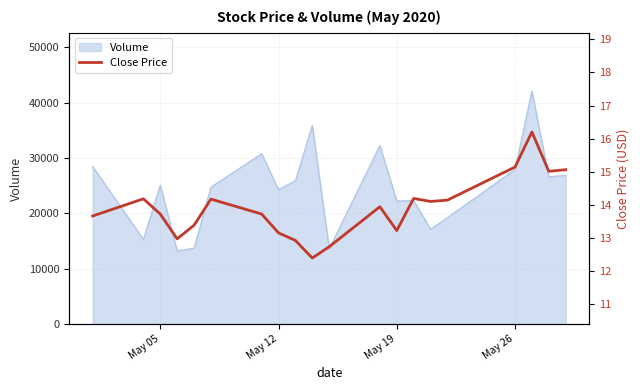

What is the highest value of the Volume series?

42105